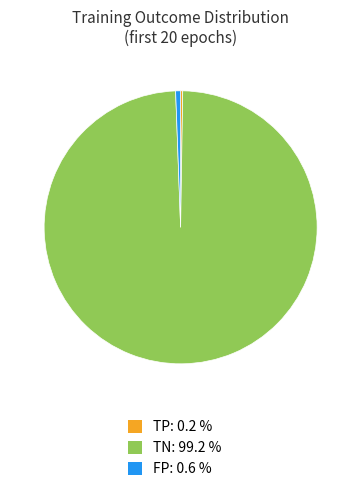

Does any single category account for the majority?

Yes